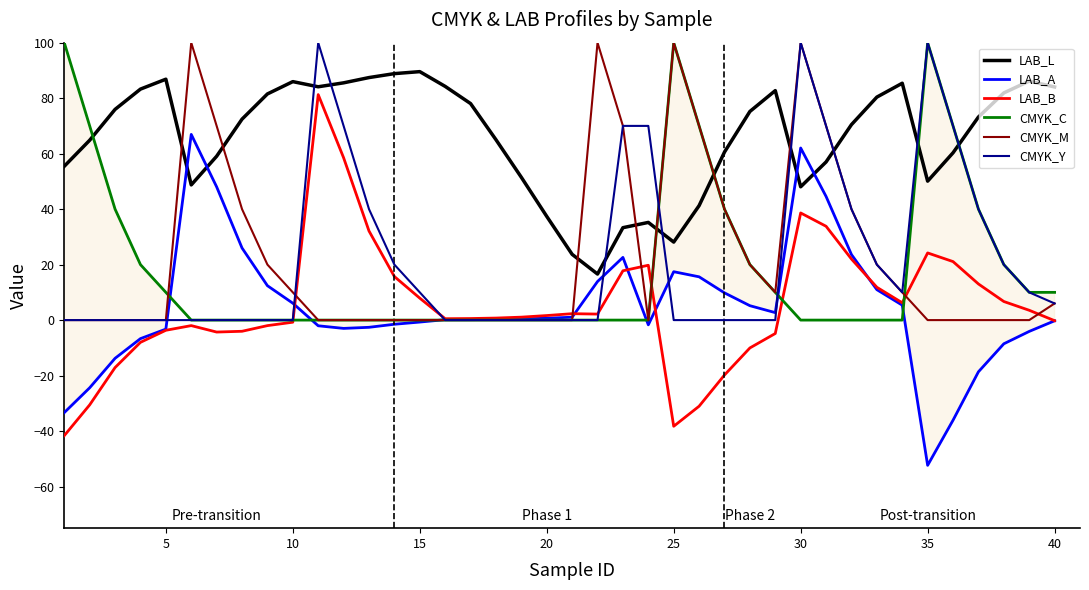

How many times do LAB_A and LAB_L cross each other?

4